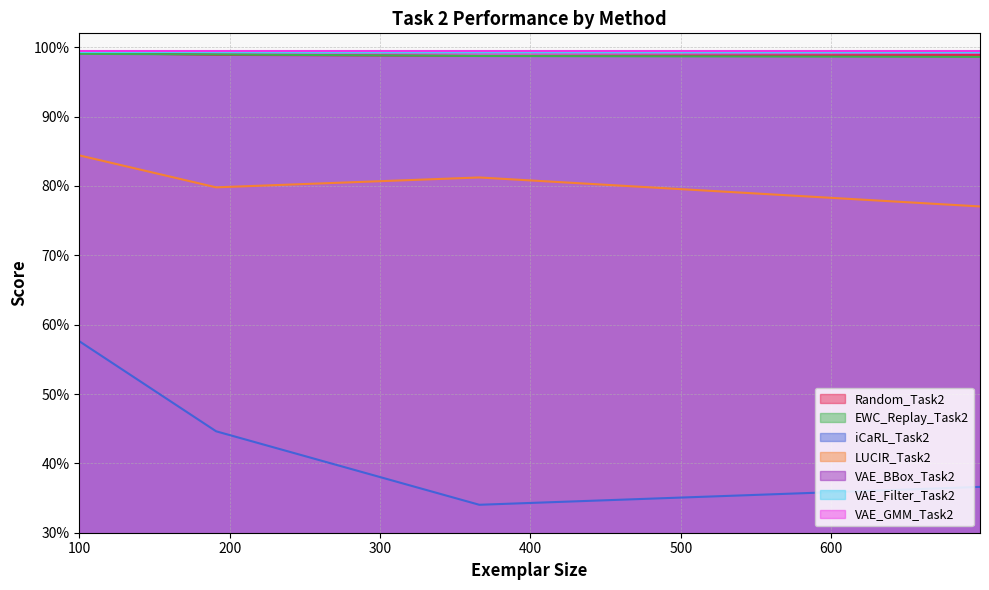

What is the sum of the LUCIR_Task2 values at 366 and 100?

1.7